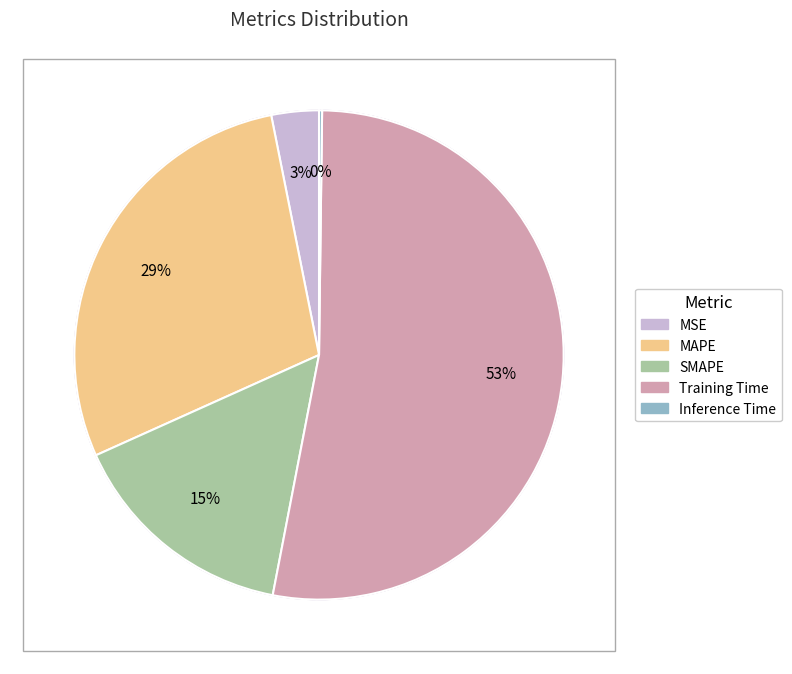

Approximately how many times larger is the value at SMAPE compared to MAPE?

0.5